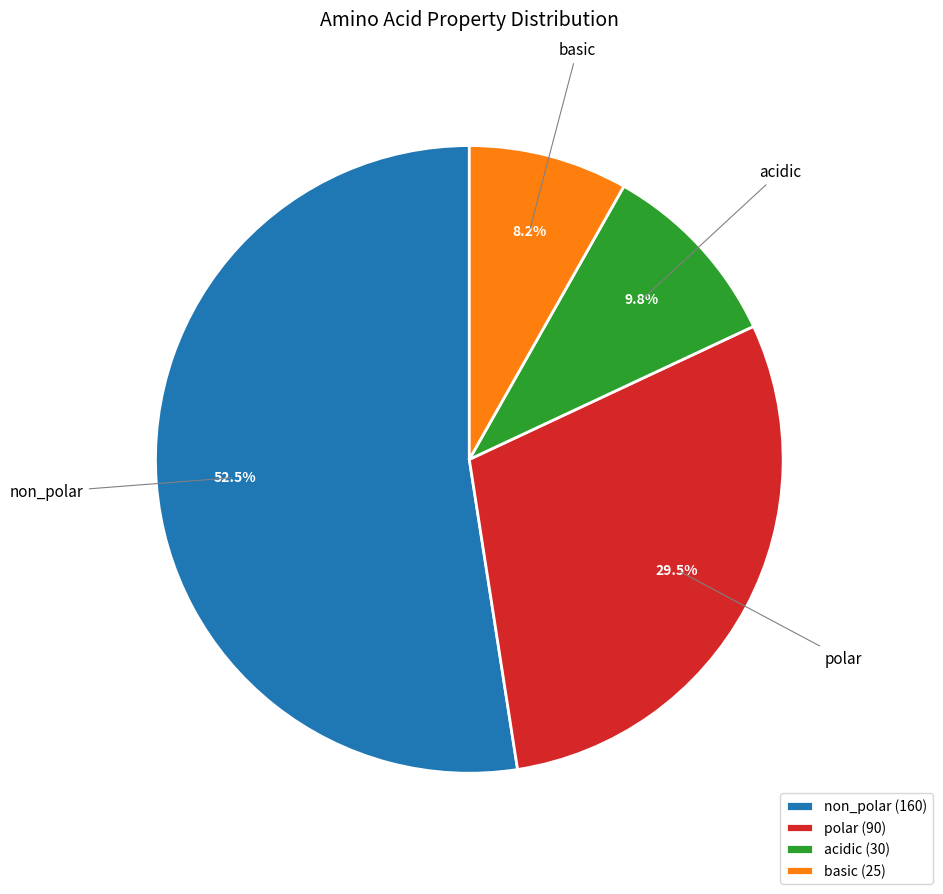

Does any single category account for the majority?

Yes